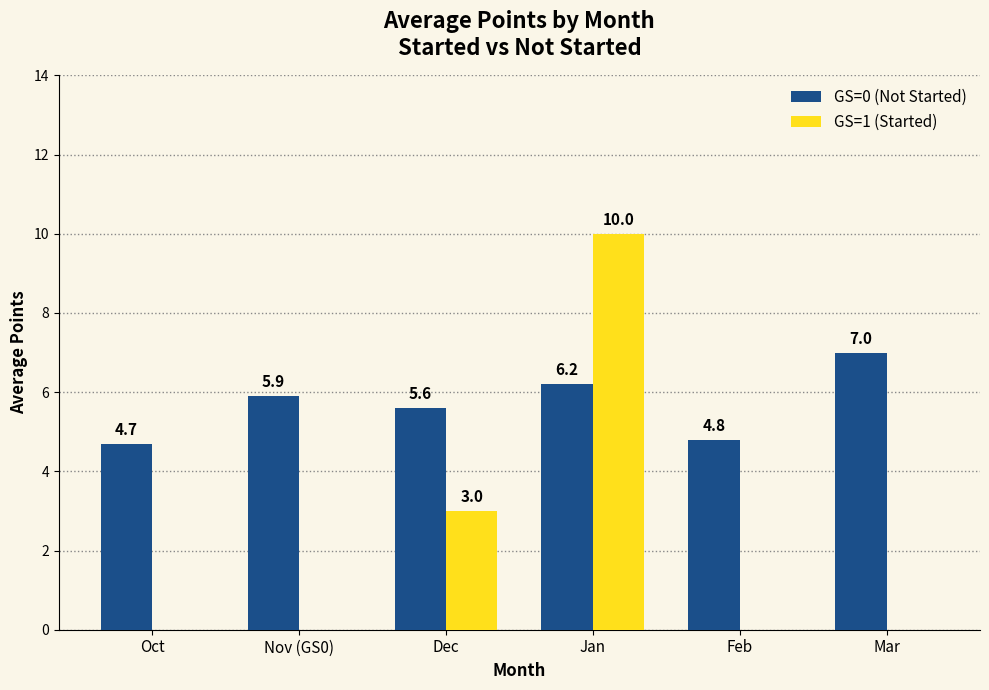

Which category has the highest value across all series?

Jan